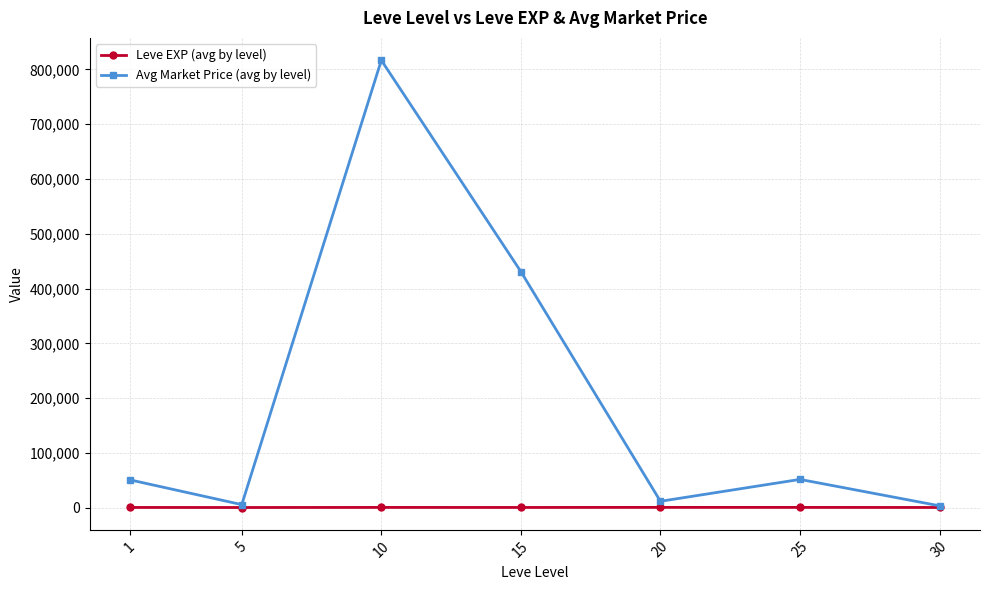

How many distinct data groups are displayed?

2